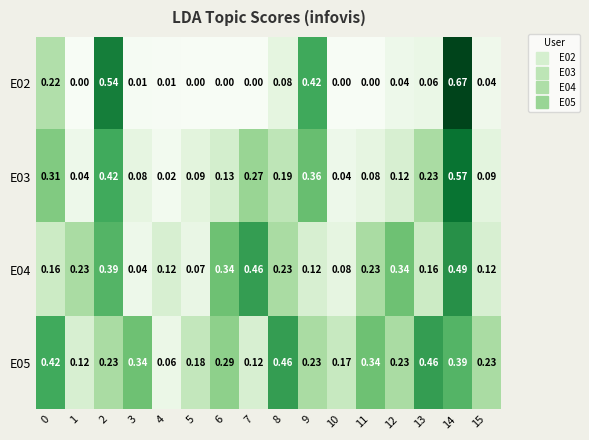

Is the value of E04 at 9 greater than the value of E02 at 0?

No